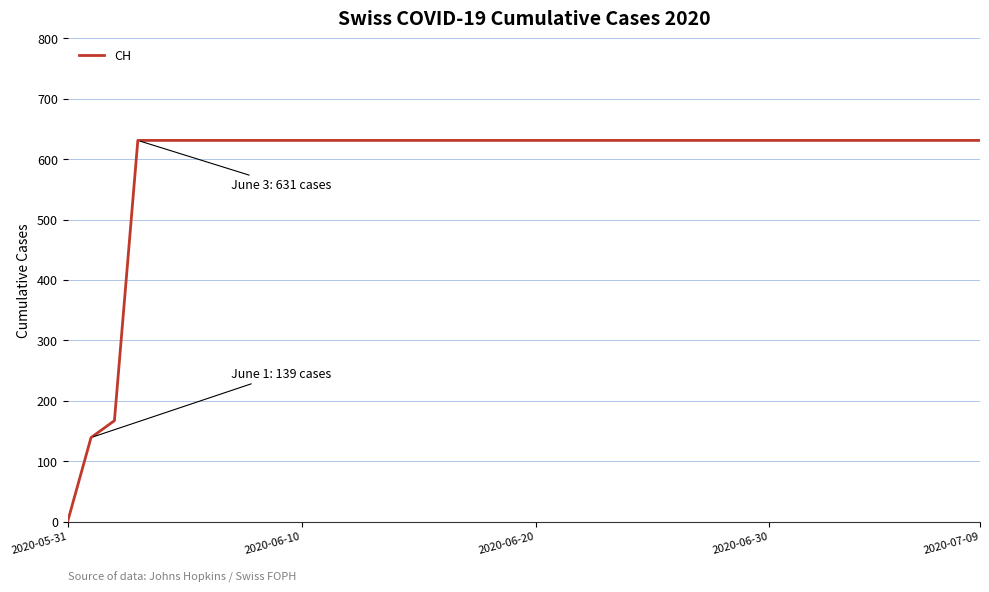

What is the difference between the maximum and minimum values?

631